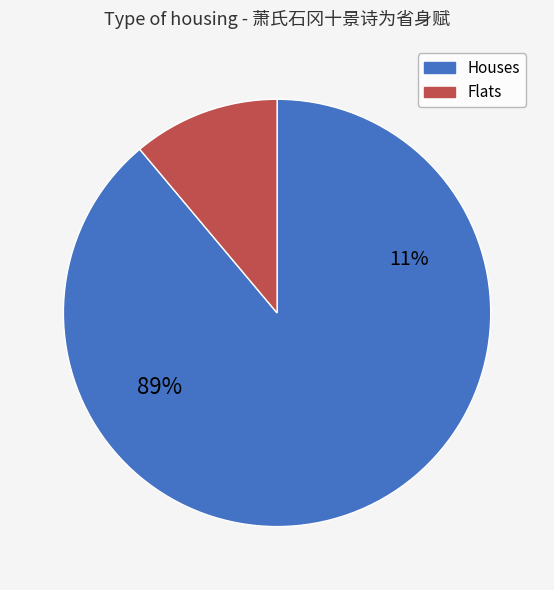

Count the number of slices in the pie.

9